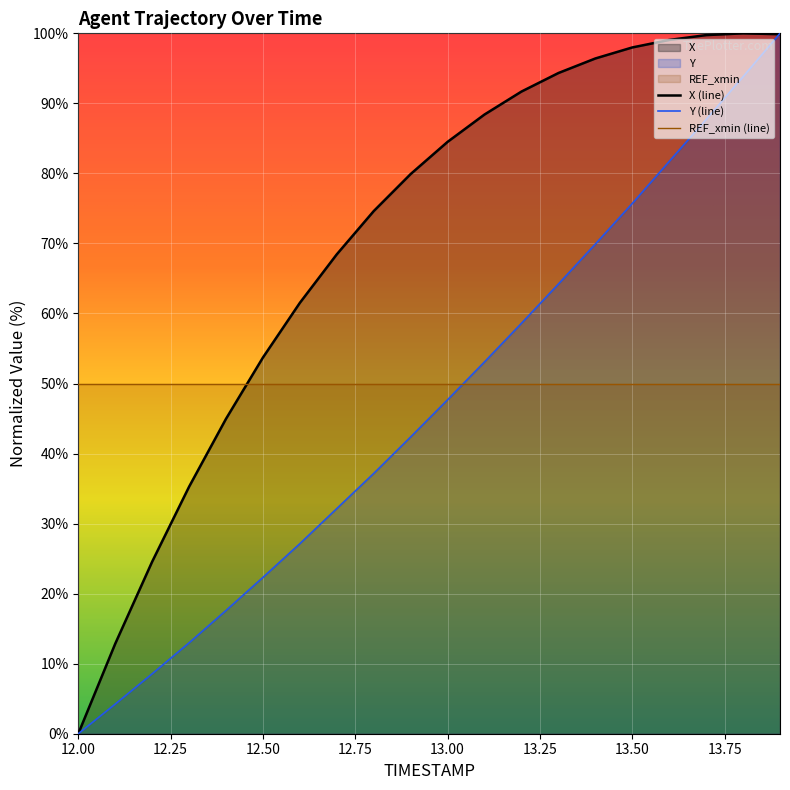

Is the value of Y at 13.2 greater than the value of X at 12.4?

Yes